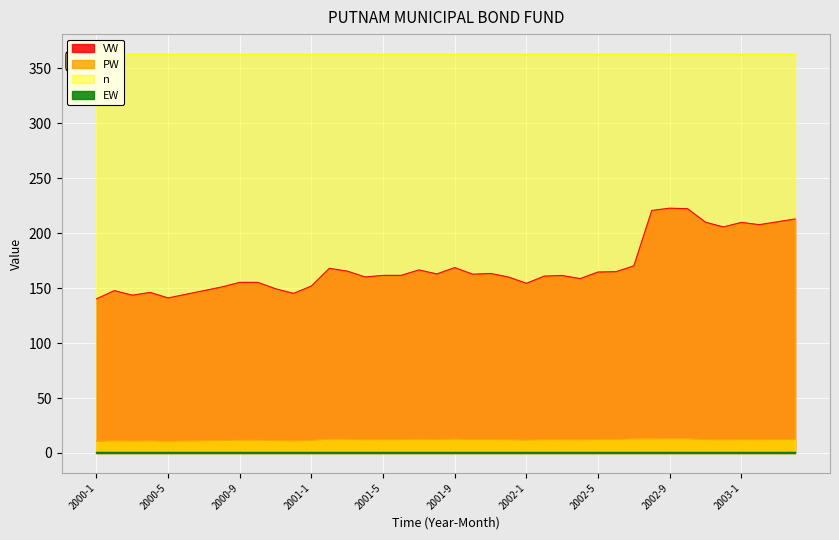

True or false: PW and VW intersect in this chart.

False